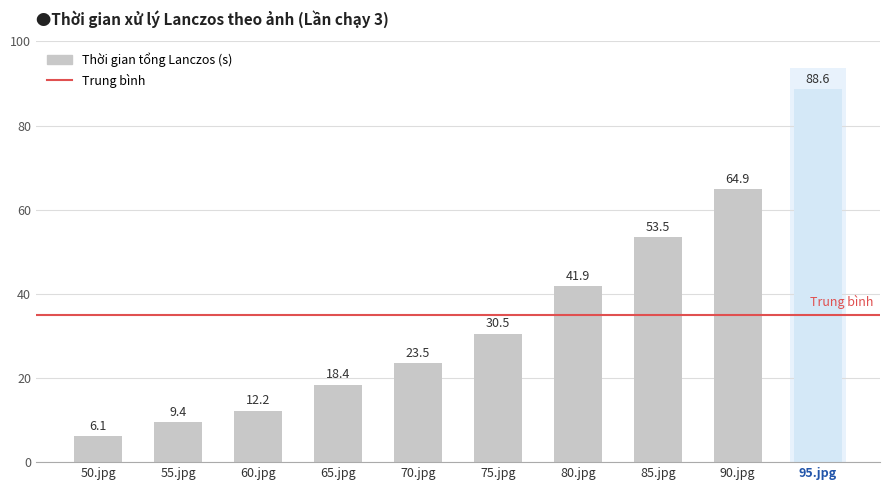

At which category does the chart reach its minimum across all series?

50.jpg